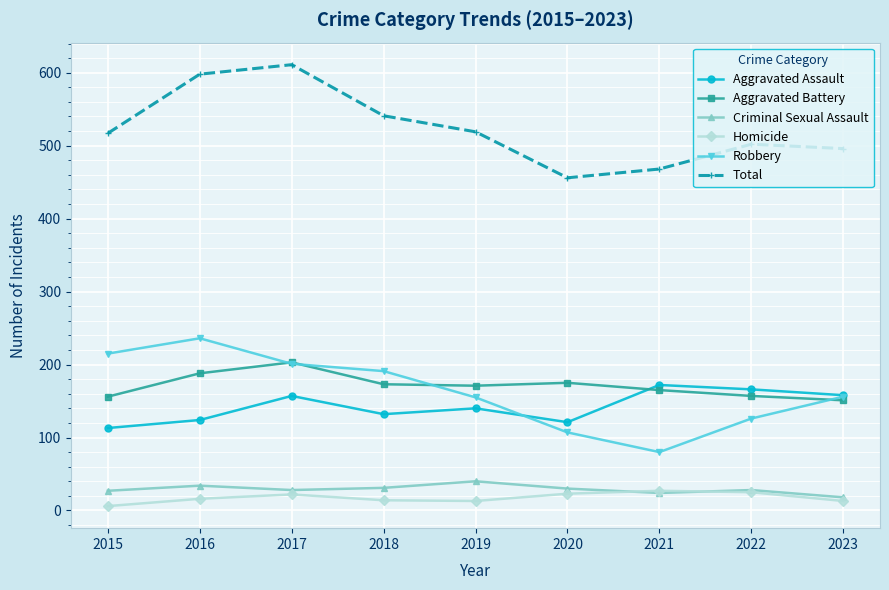

List the series in order of their peak value, lowest first.

Homicide, Criminal Sexual Assault, Aggravated Assault, Aggravated Battery, Robbery, Total